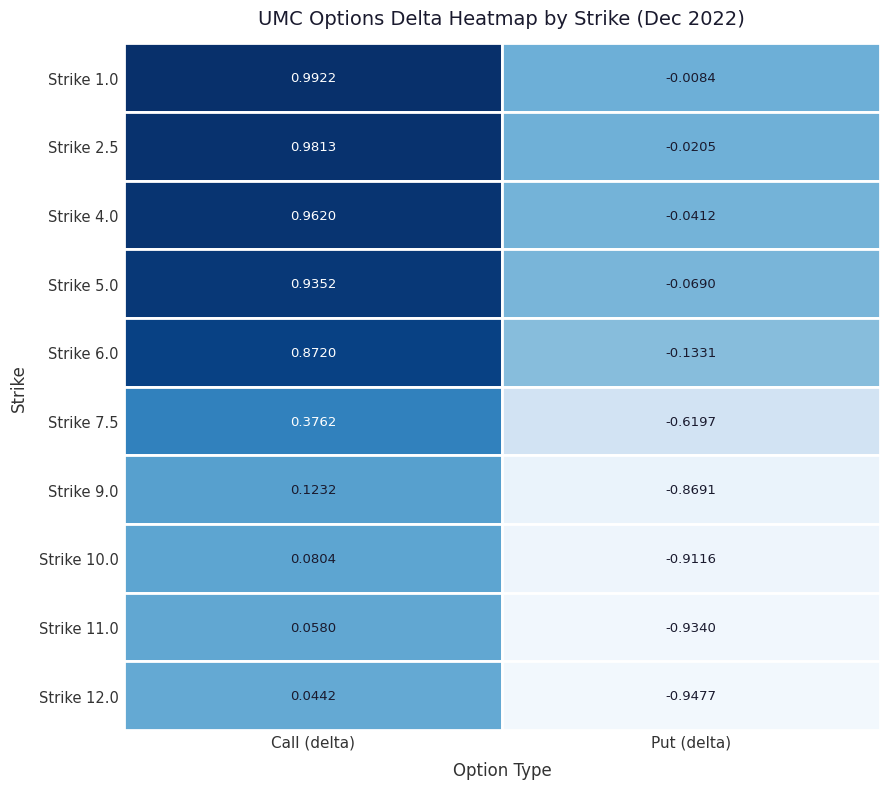

Rank the series at 1 from highest to lowest value.

1.0, 2.5, 4.0, 5.0, 6.0, 7.5, 9.0, 10.0, 11.0, 12.0